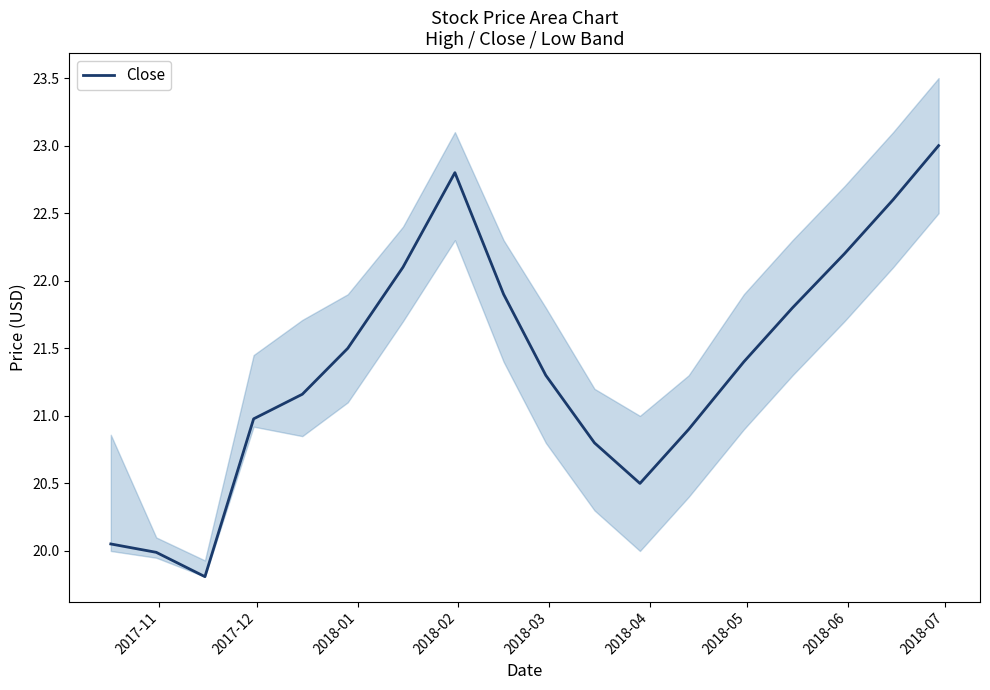

What is the maximum value for Close?

23.0